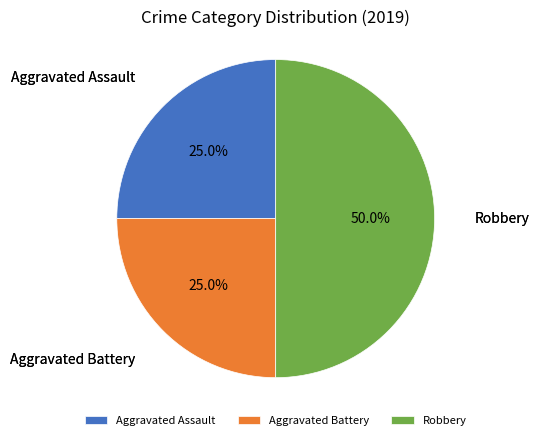

How many slices are in this pie chart?

3